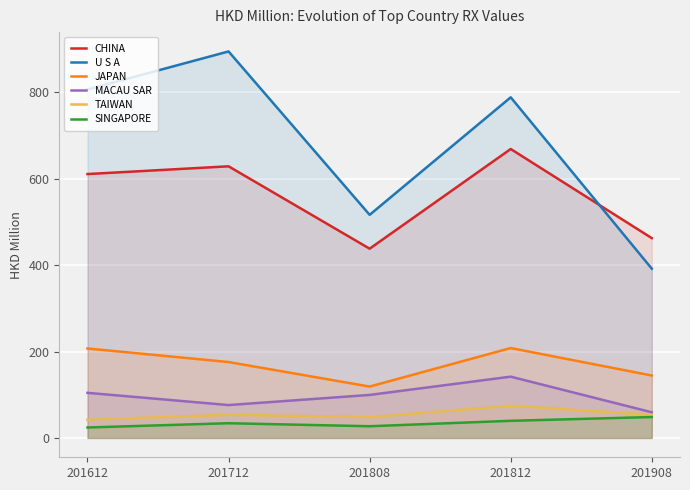

True or false: CHINA has more than 1 points higher than both neighbors.

True